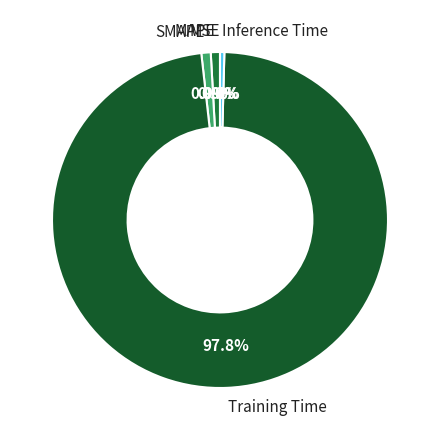

Which category accounts for the majority?

Training Time